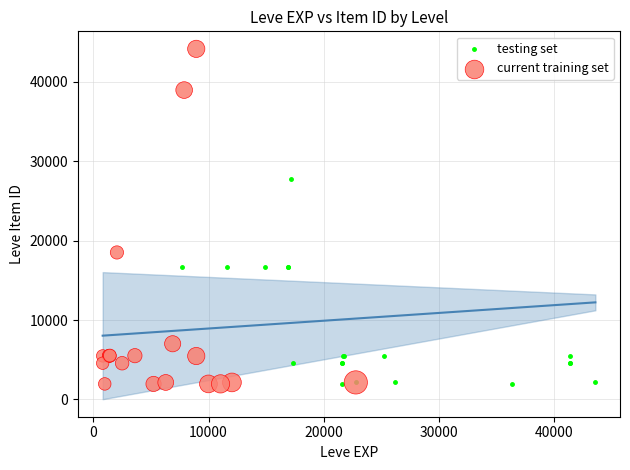

Which series has the widest spread of Y values?

current training set